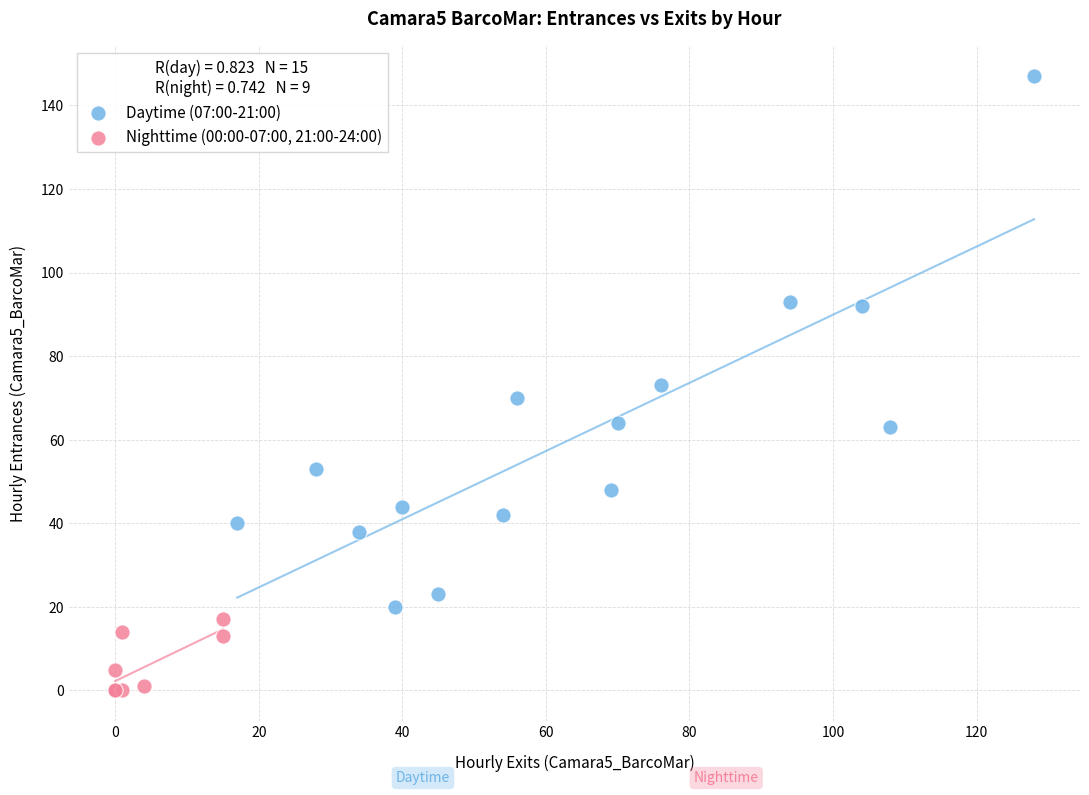

Which series contains the lowest Y value?

Nighttime (00:00-07:00, 21:00-24:00)